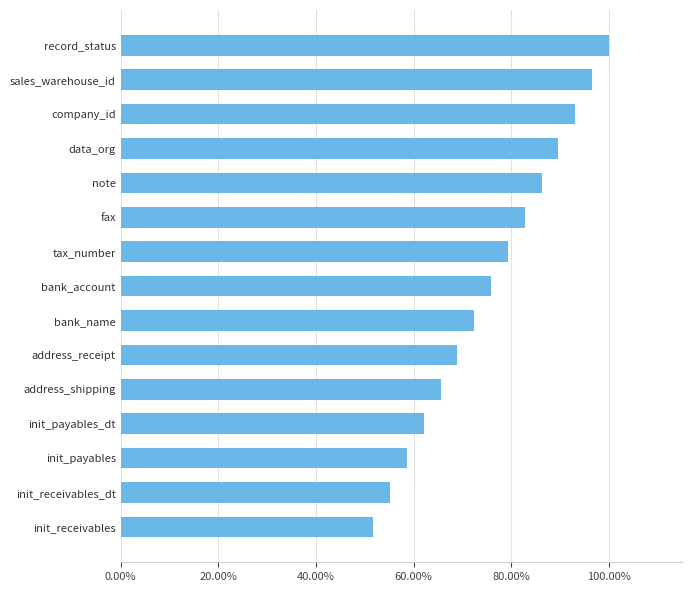

List the labels in order of value, largest first.

record_status, sales_warehouse_id, company_id, data_org, note, fax, tax_number, bank_account, bank_name, address_receipt, address_shipping, init_payables_dt, init_payables, init_receivables_dt, init_receivables